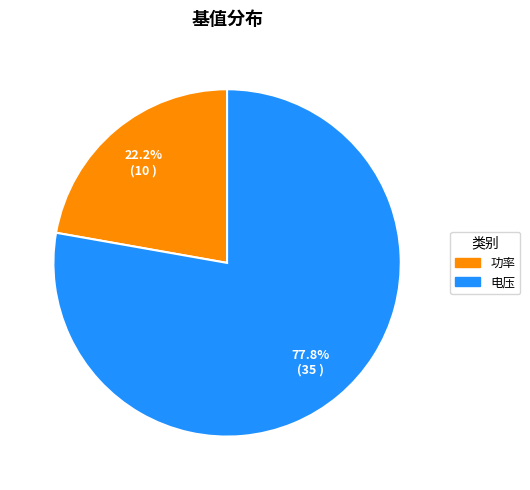

Is there a majority slice in this chart?

Yes